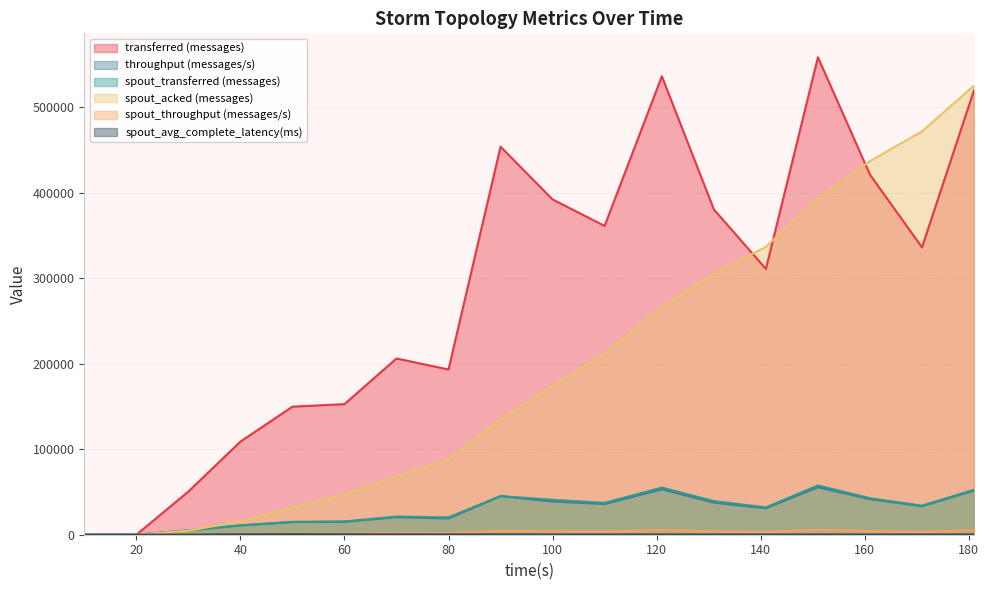

True or false: spout_throughput (messages/s) and spout_transferred (messages) cross at least once.

False